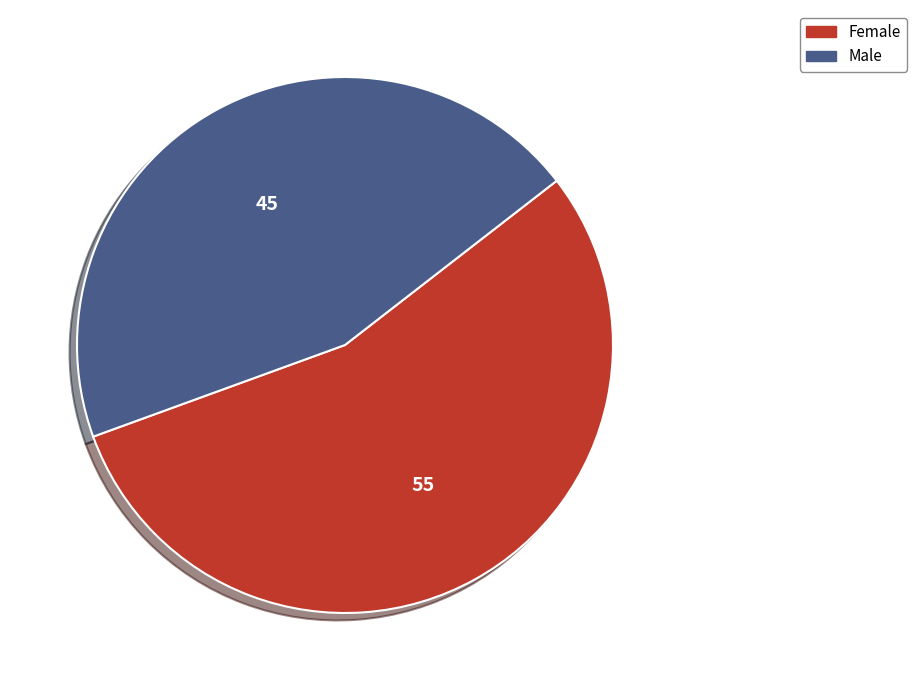

What is the ratio of the value at Male to the value at Female?

0.8